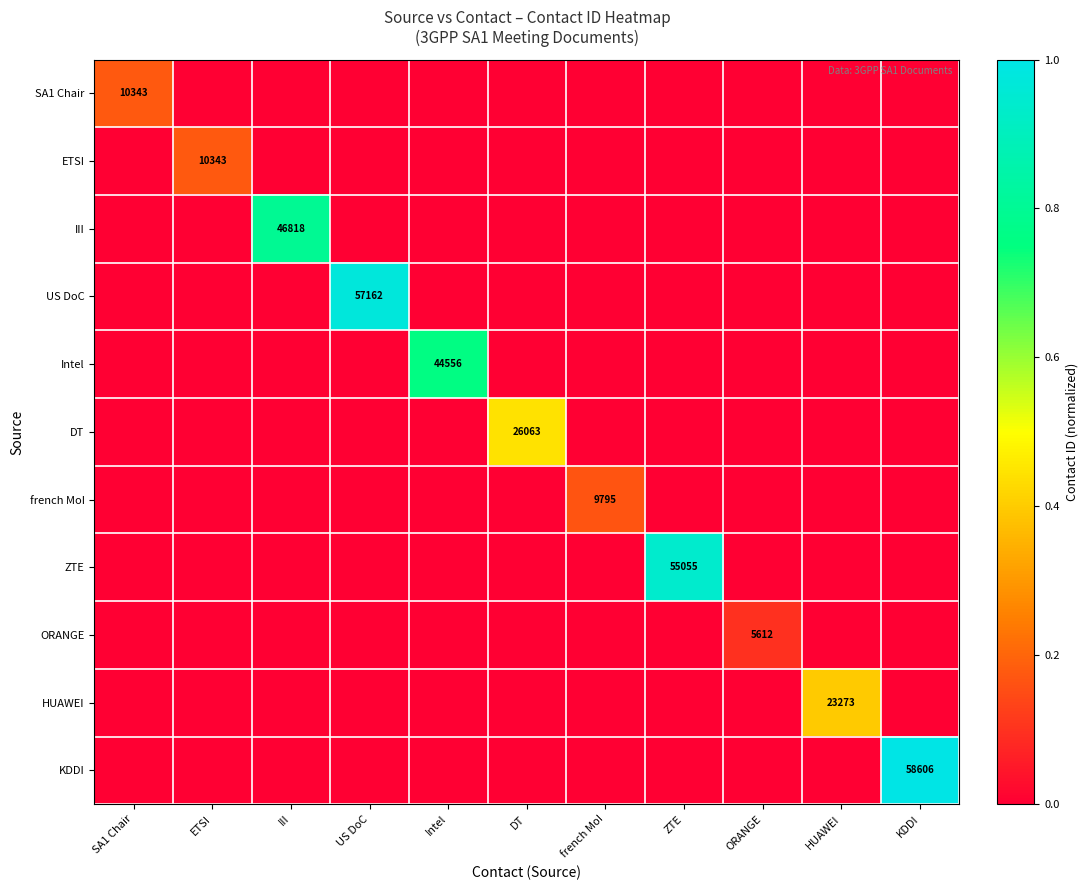

Is the value of ETSI at ETSI greater than the value of HUAWEI at HUAWEI?

No